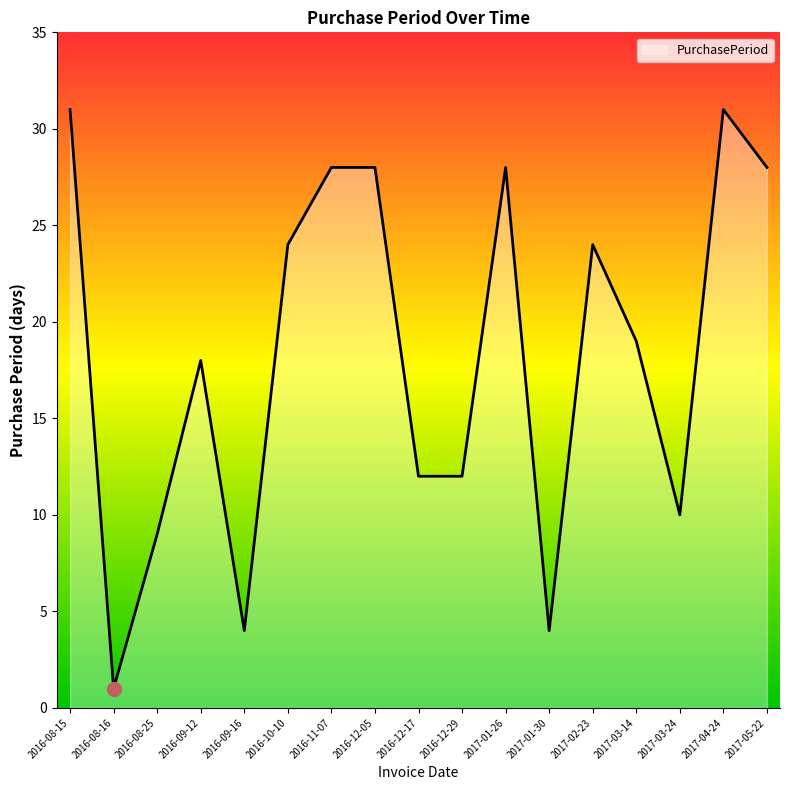

True or false: there are more than 1 points higher than both neighbors.

True